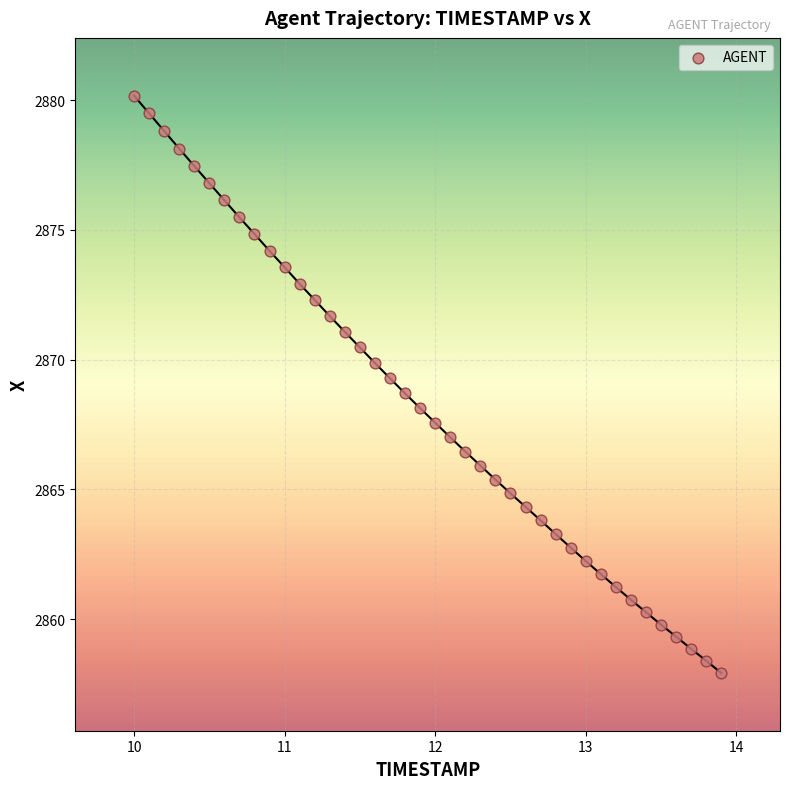

What is the range of X values (max minus min)?

3.9